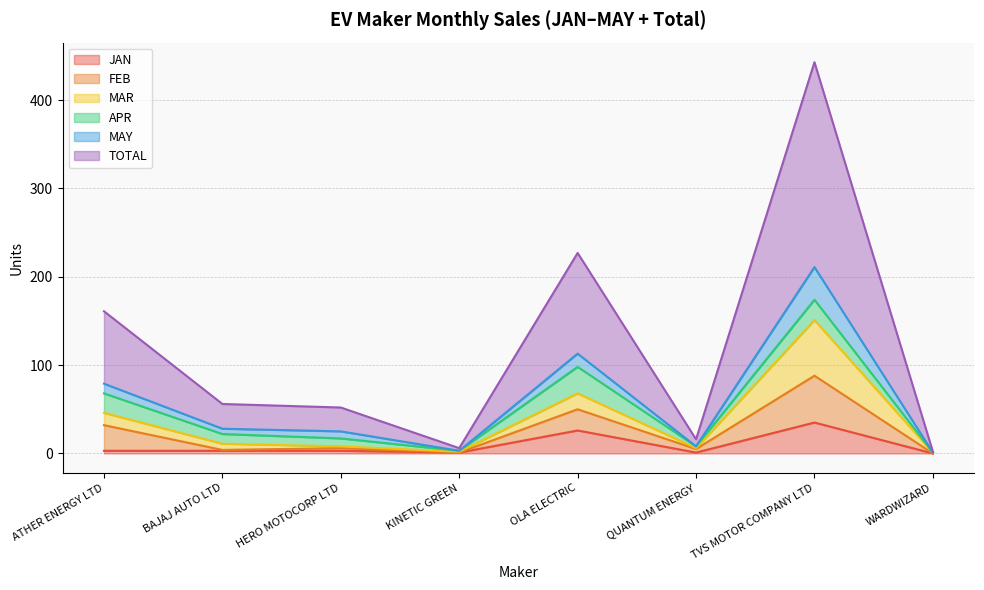

True or false: MAY and JAN intersect in this chart.

False